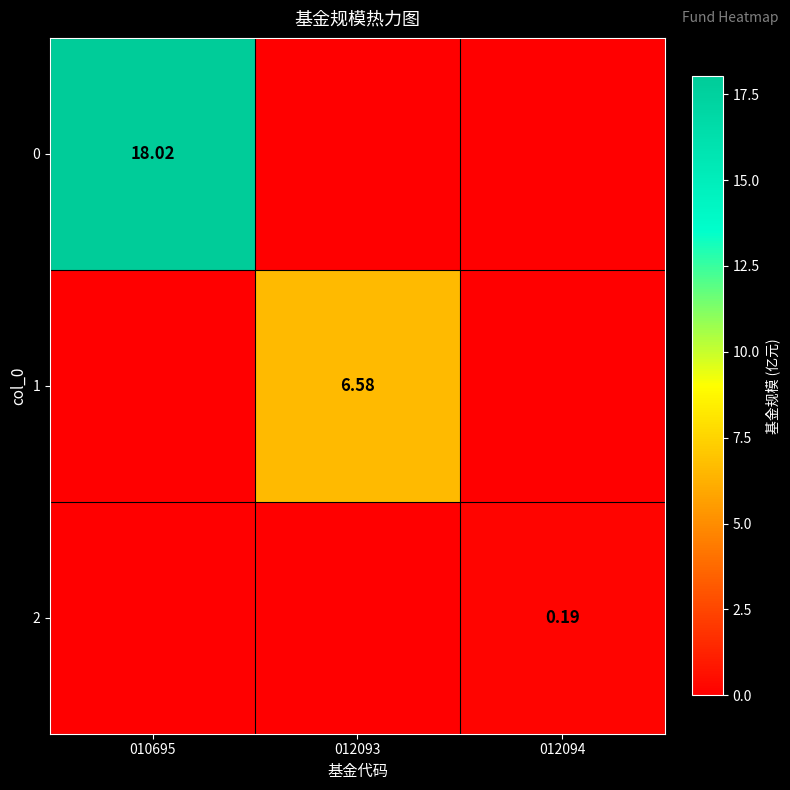

True or false: 2 has a value of 0.0 at 010695.

True